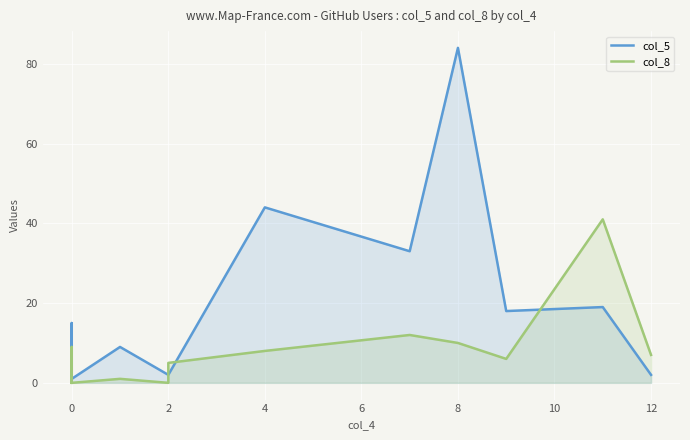

What is the average value of the col_8 series?

7